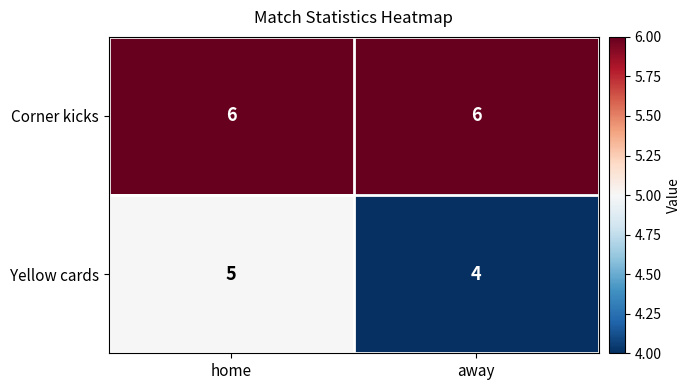

What is the maximum value shown in the chart?

6